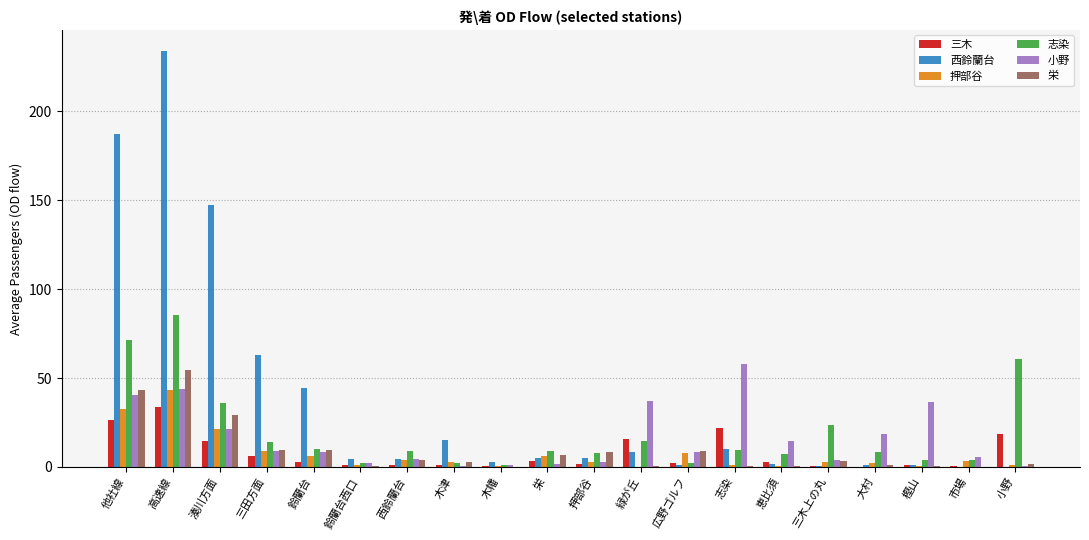

Which series has the largest total across all categories?

西鈴蘭台